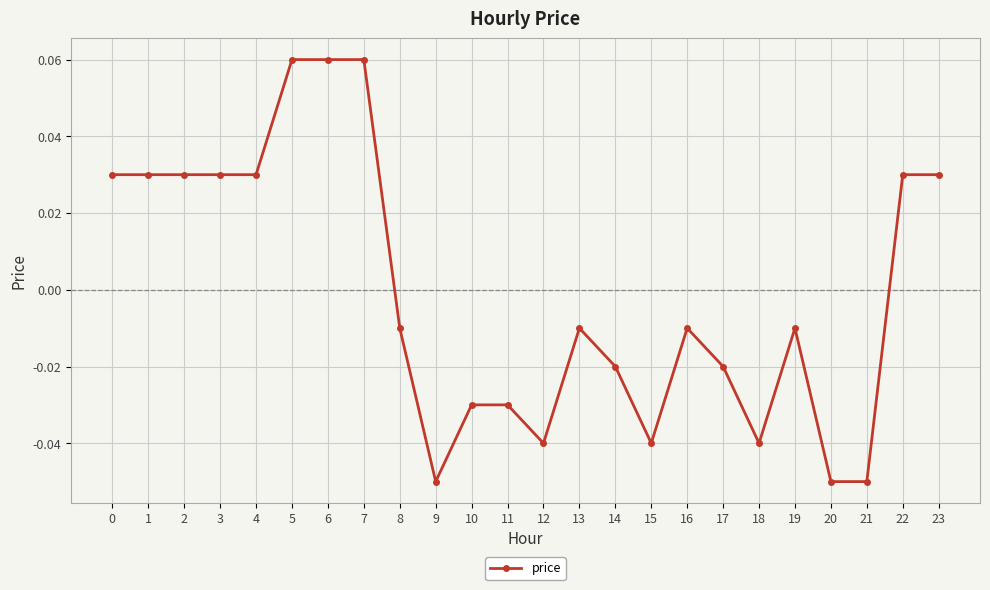

How many lines are shown in the chart?

1